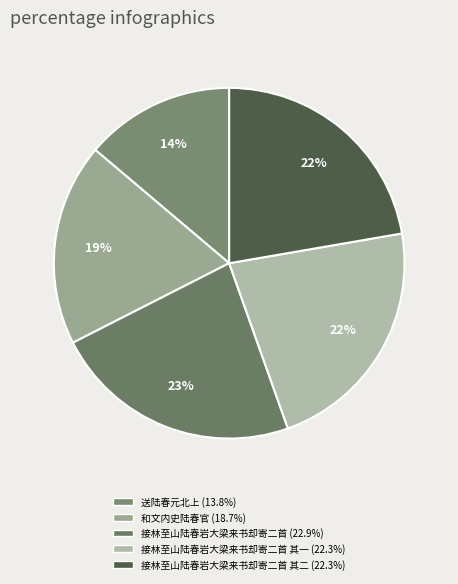

Is there a majority slice in this chart?

No